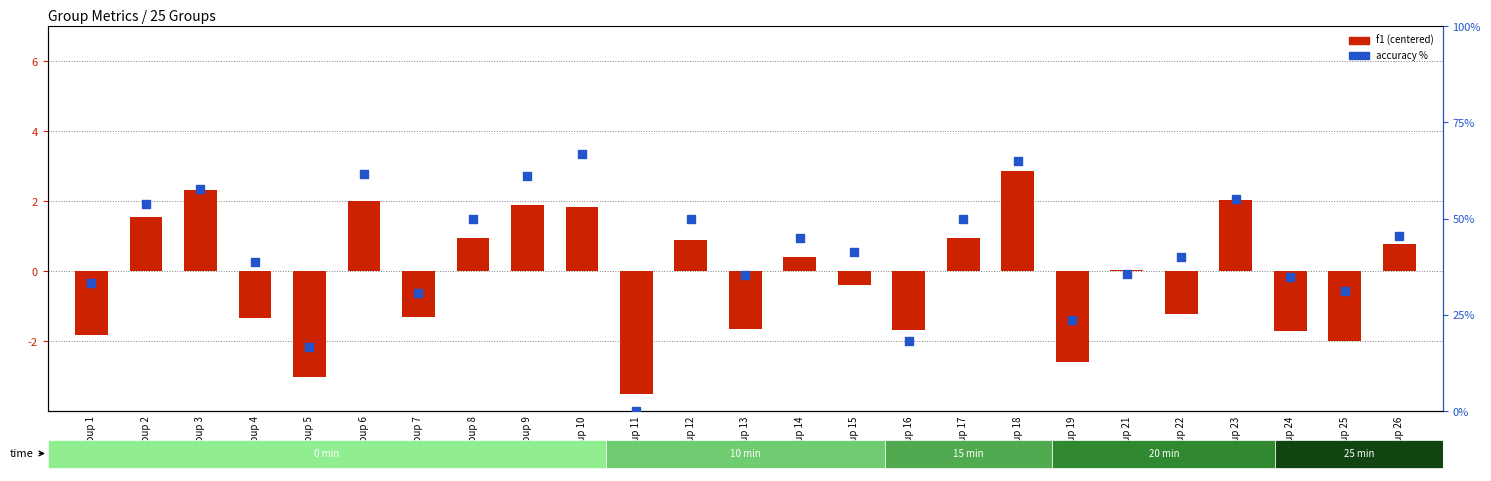

Which series reaches the maximum Y coordinate?

accuracy %